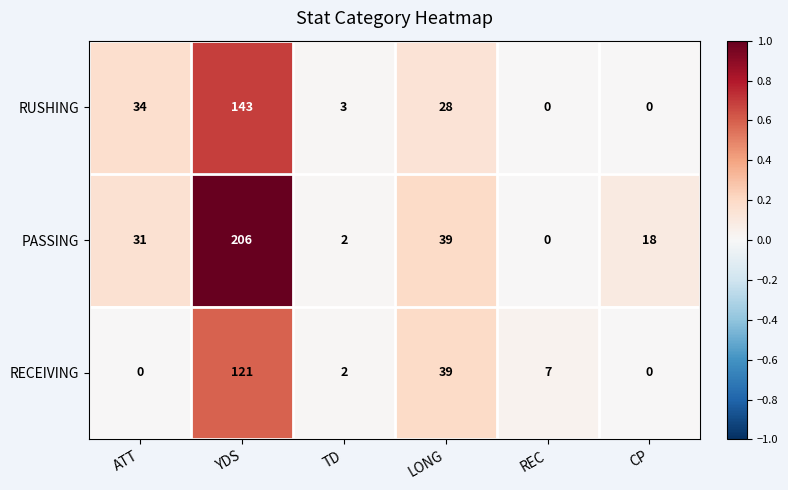

What is the maximum value for PASSING?

206